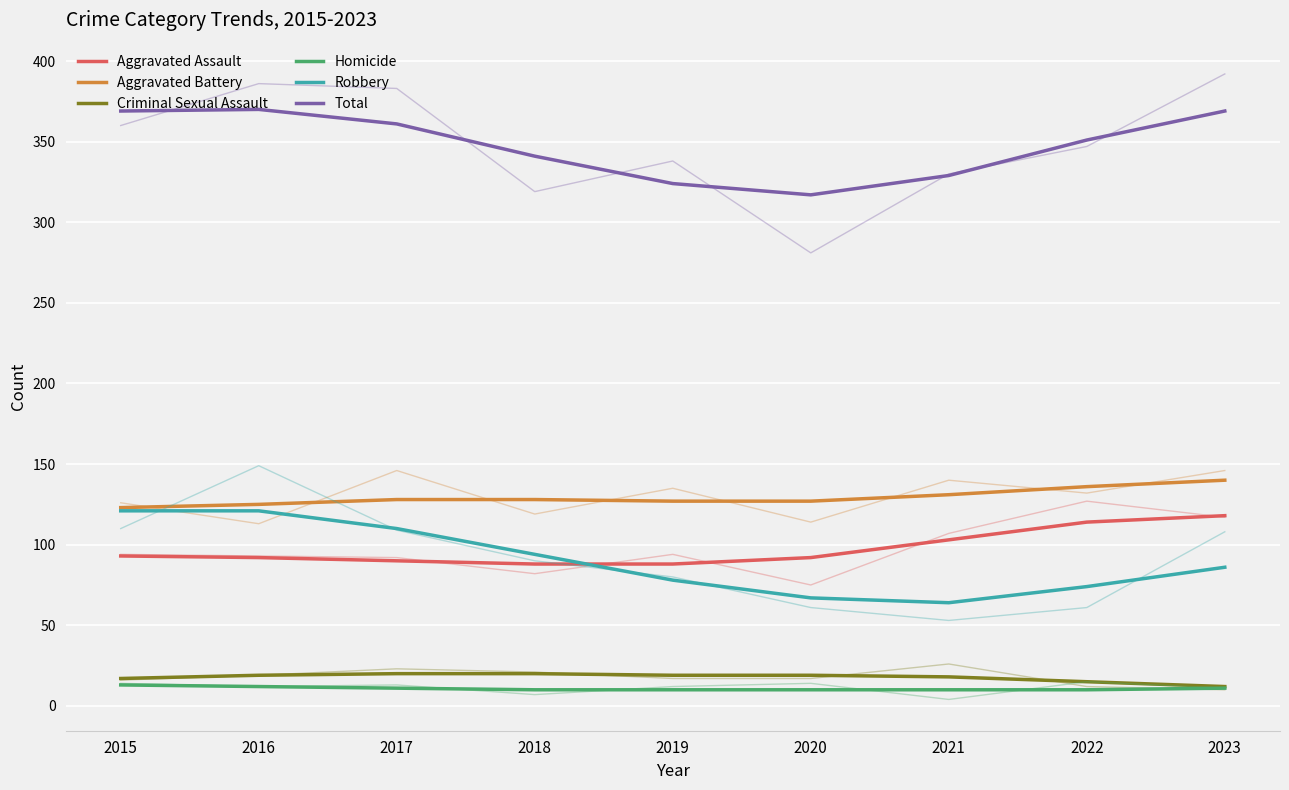

Count the Criminal Sexual Assault values in the range 17 to 19.

5